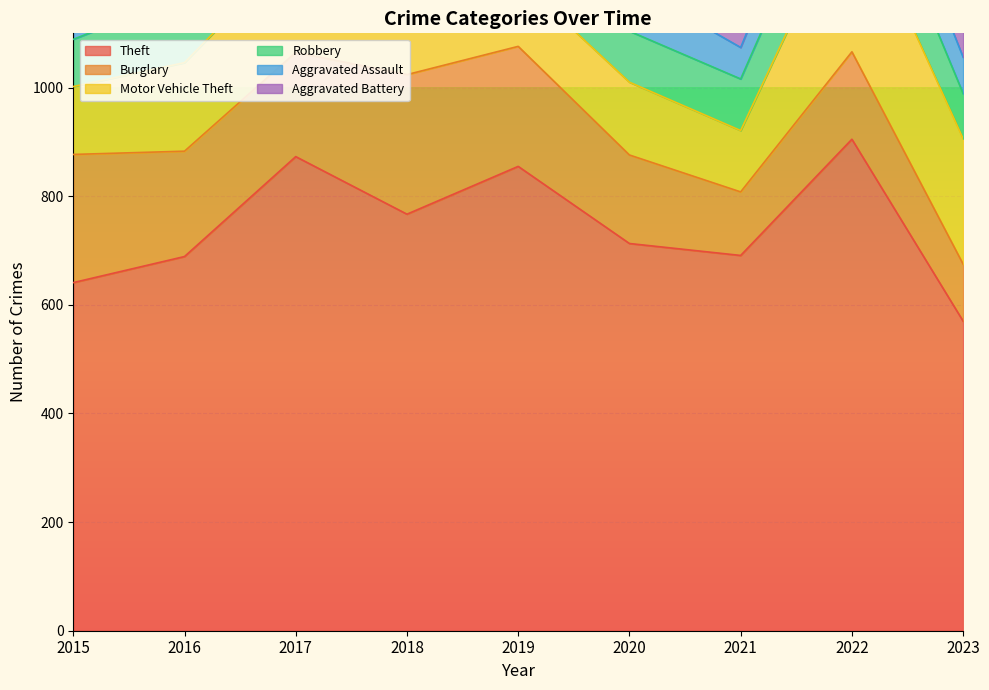

Between 2015 and 2022, which series saw the biggest shift?

Theft